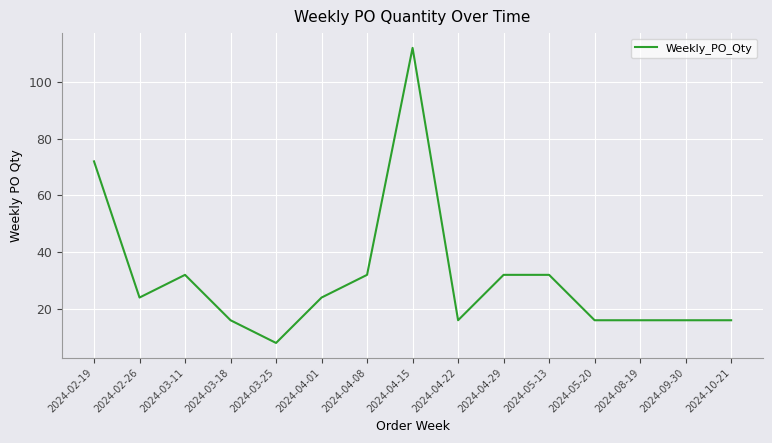

At which category does the chart reach its minimum across all series?

2024-03-25